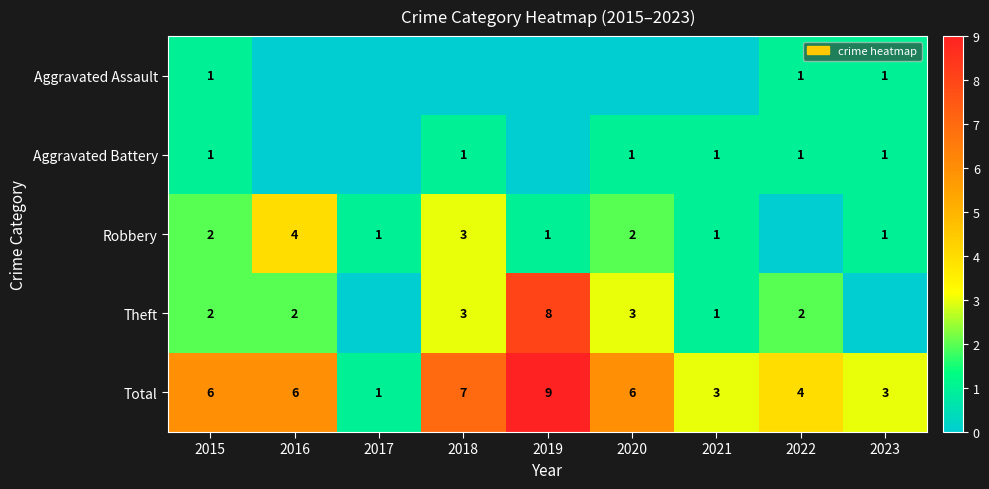

Read the Total value at 2019.

9